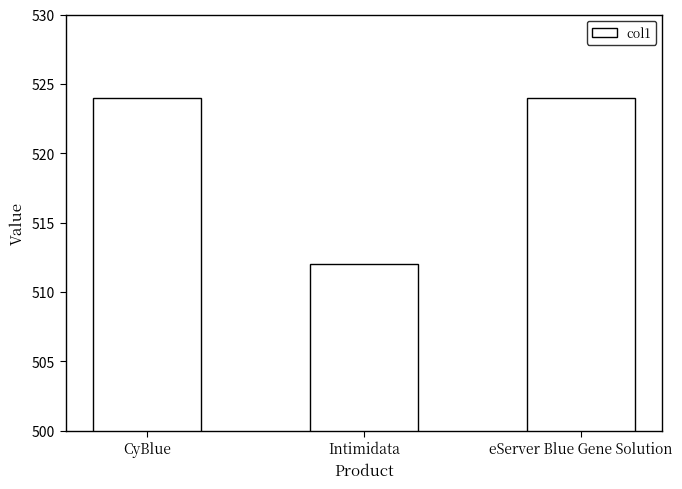

Which label corresponds to the smallest value in the chart?

Intimidata